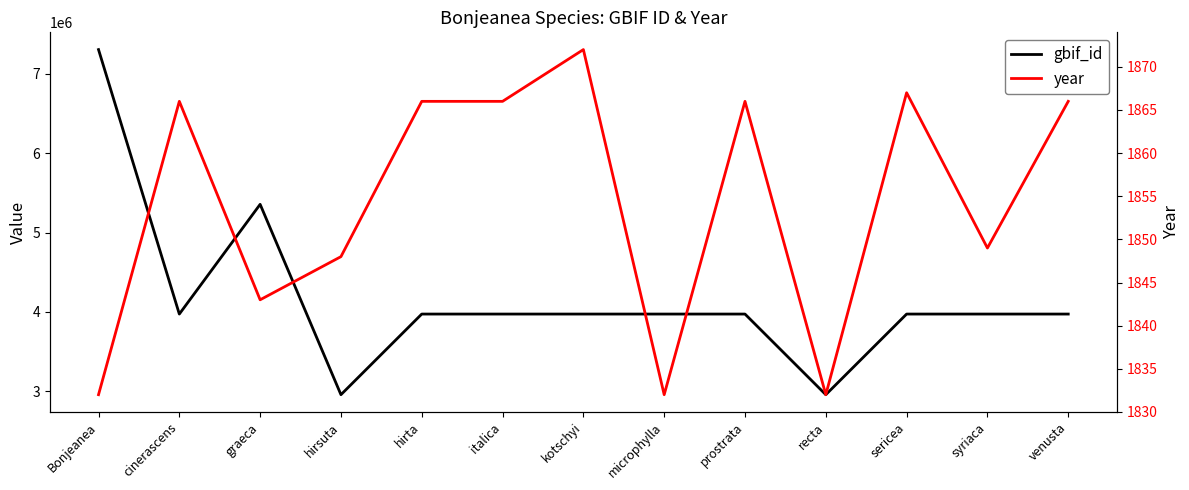

True or false: year has a value of 1832 at recta.

True